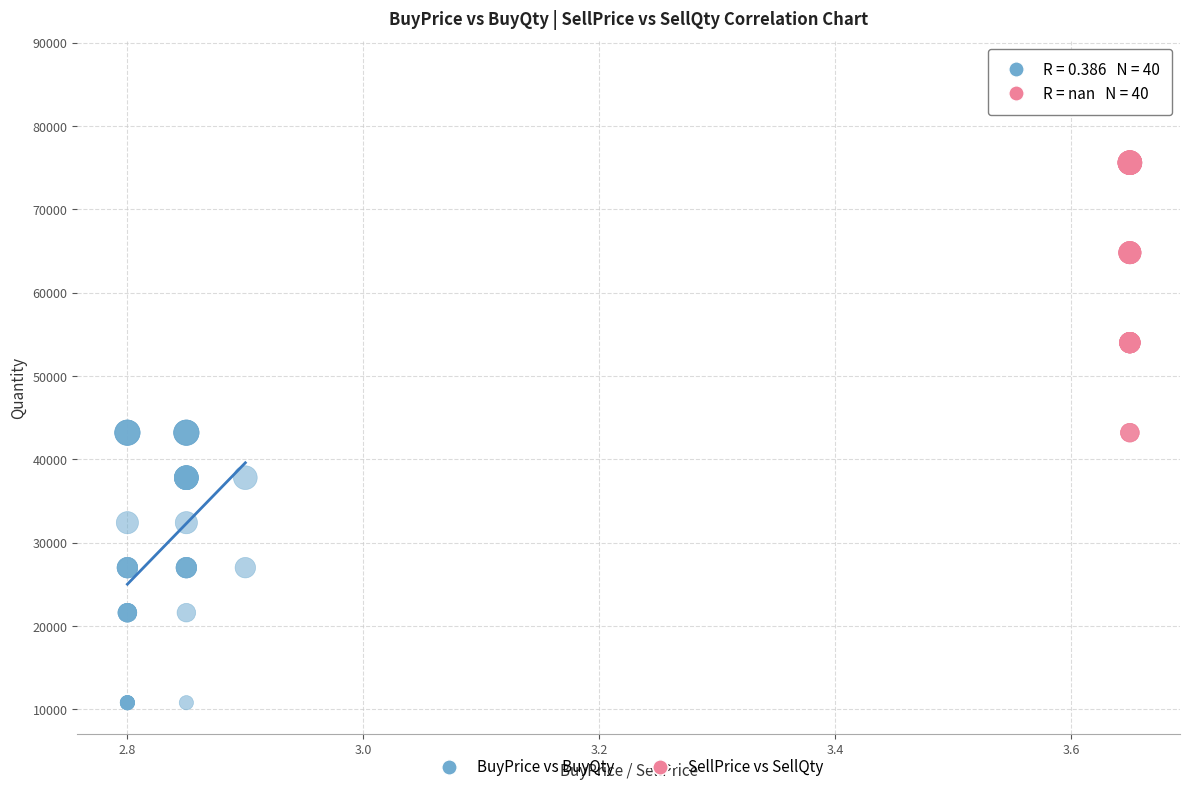

What are all the series names shown in the legend?

BuyPrice vs BuyQty, SellPrice vs SellQty